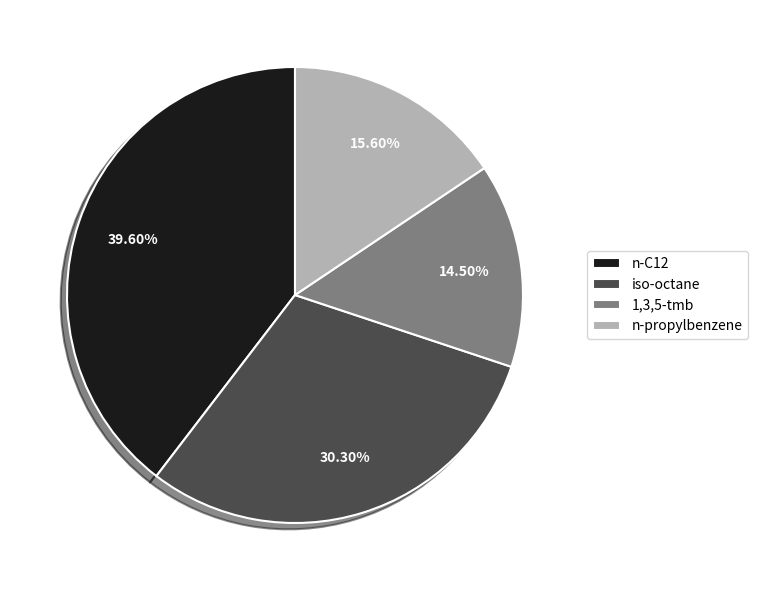

Which has a higher value, n-C12 or iso-octane?

n-C12